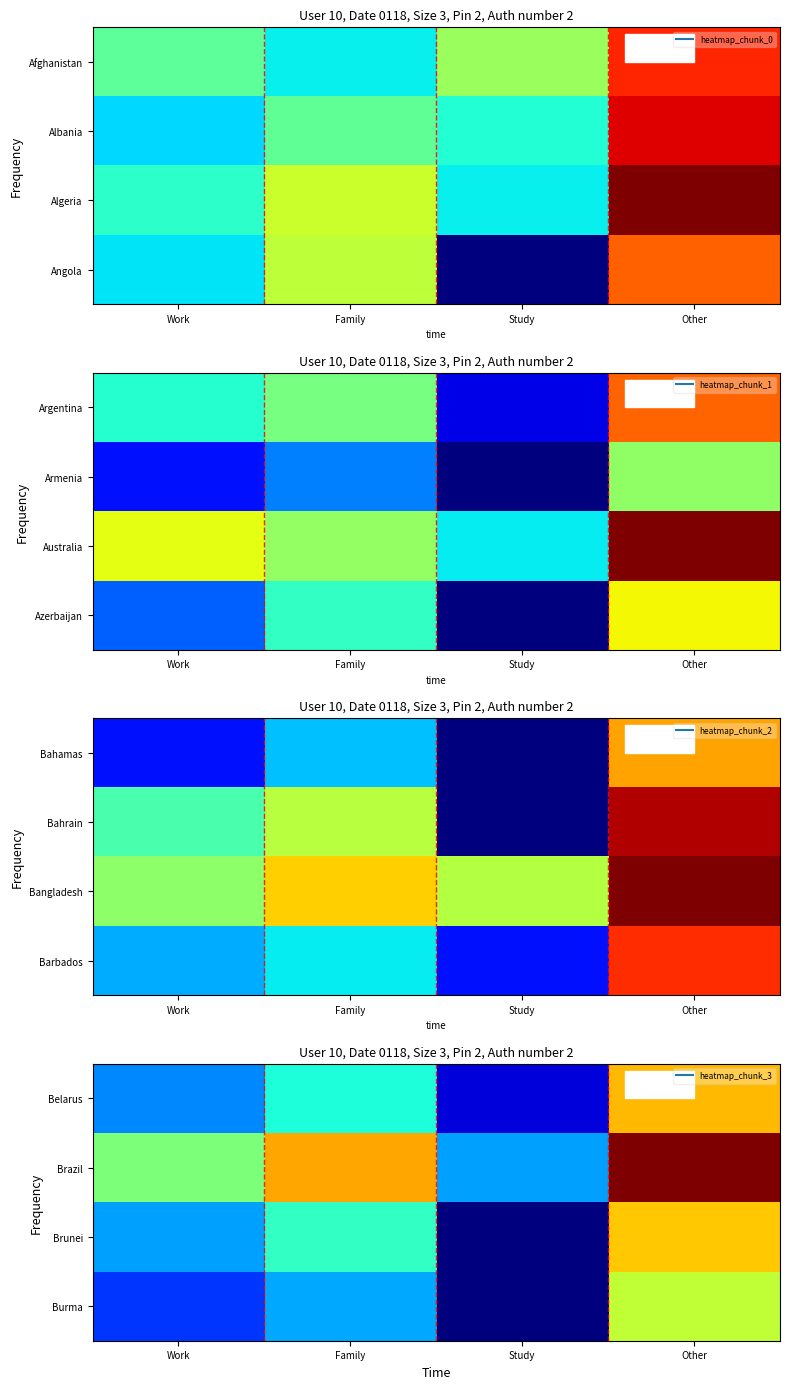

What is the minimum value shown in the chart?

2.4